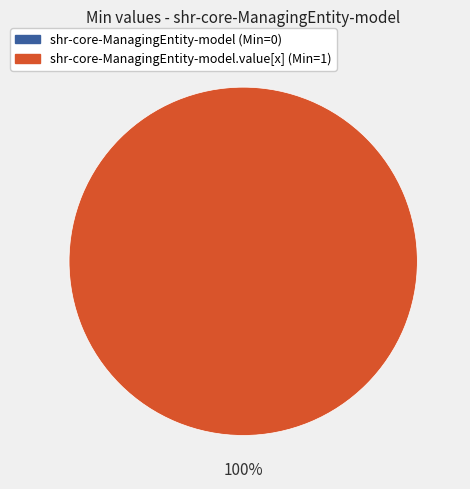

To the nearest percent, what percentage of the pie is shr-core-ManagingEntity-model.value[x]?

100%